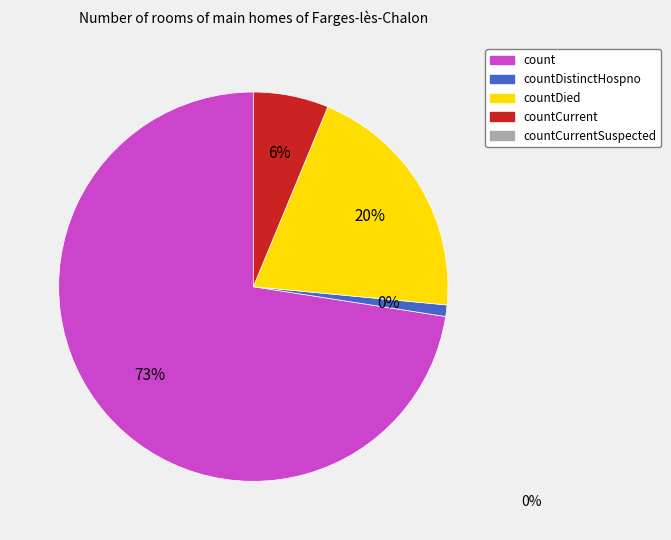

Count the number of slices in the pie.

5